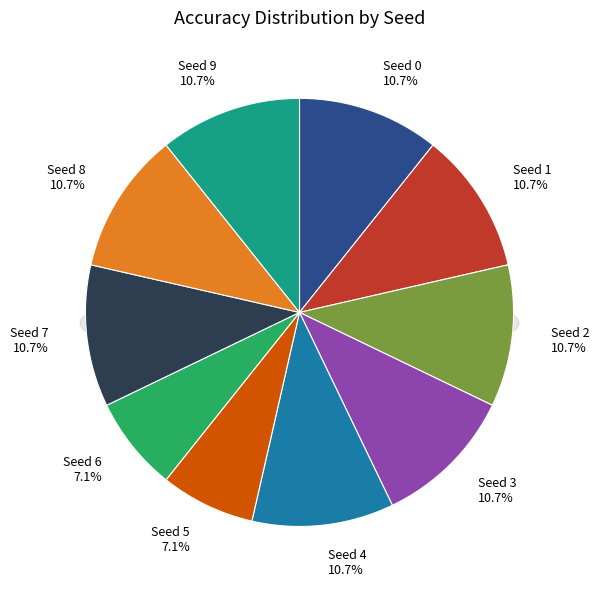

The 1 slice represents 17% of the pie. True or false?

False